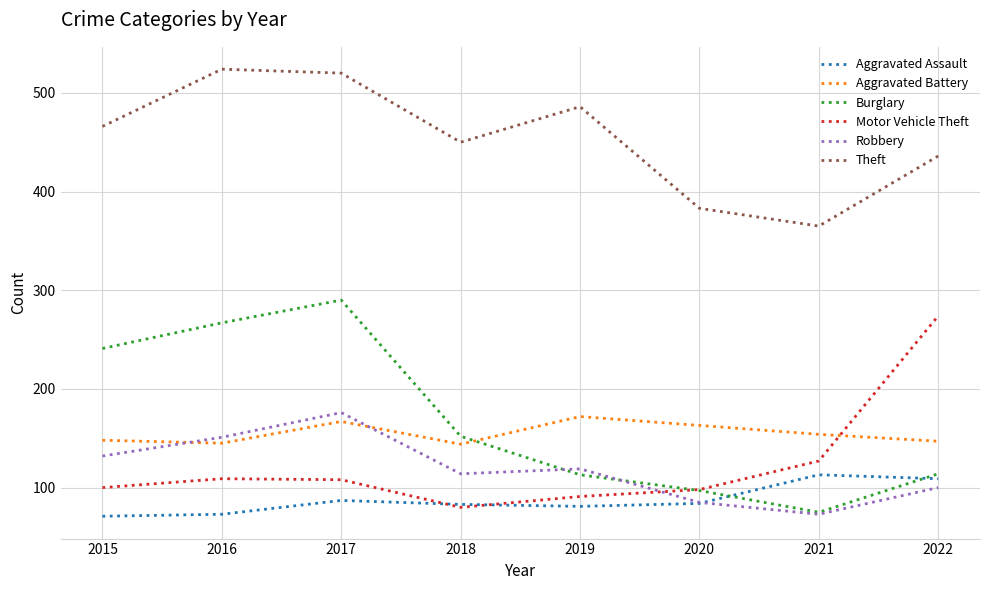

How many lines are shown in the chart?

6